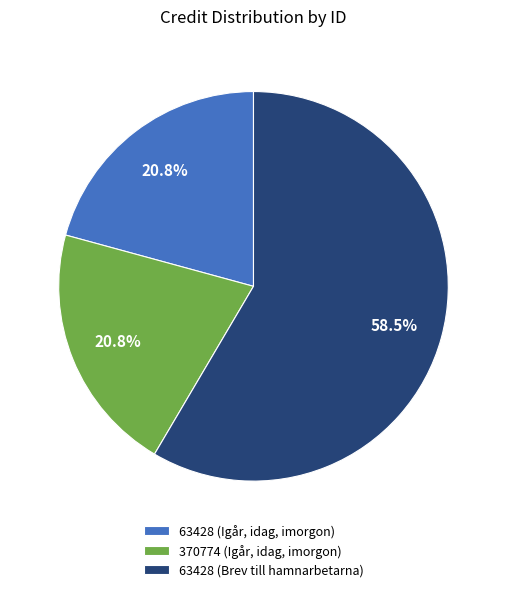

What is the ratio of the value at 370774 (Igår, idag, imorgon) to the value at 63428 (Brev till hamnarbetarna)?

0.4